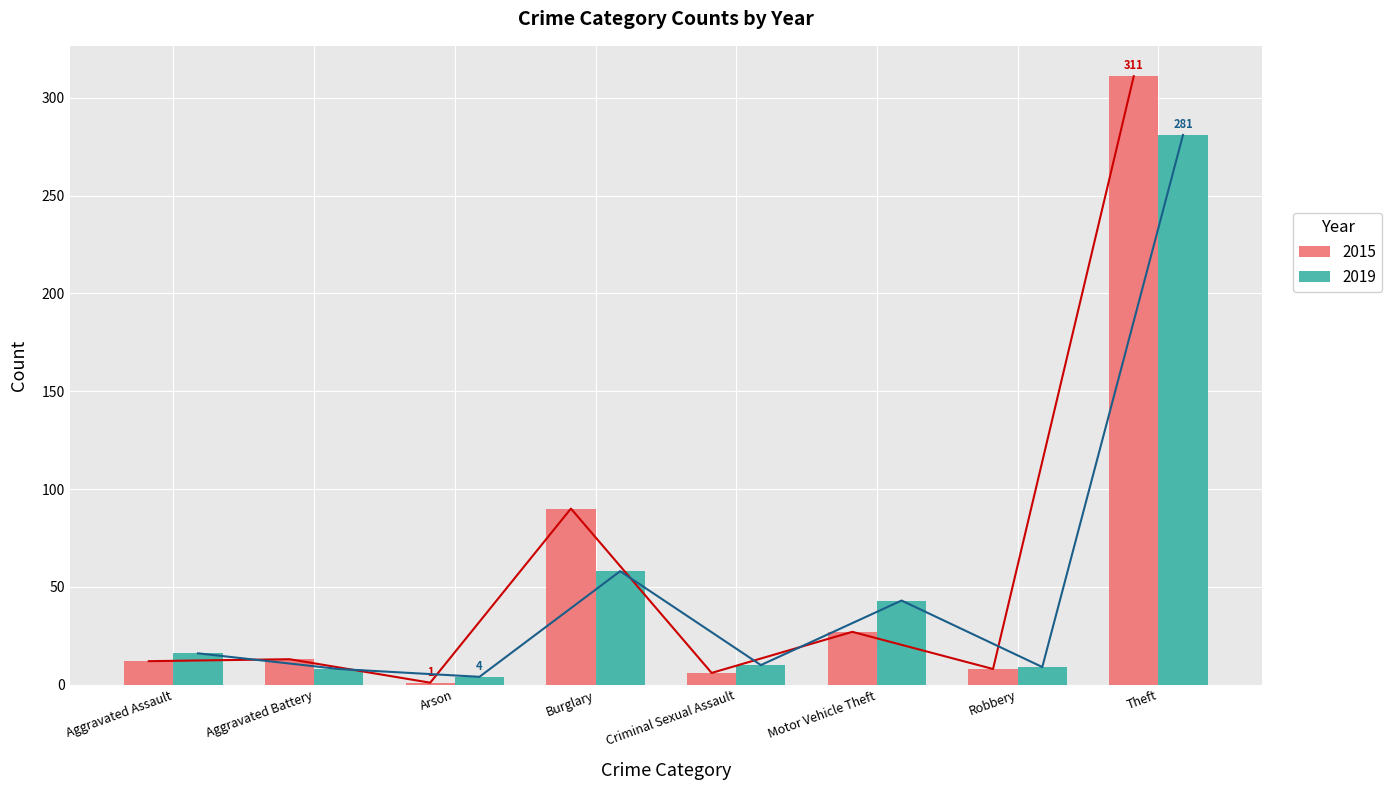

How many bars are there in each group?

2